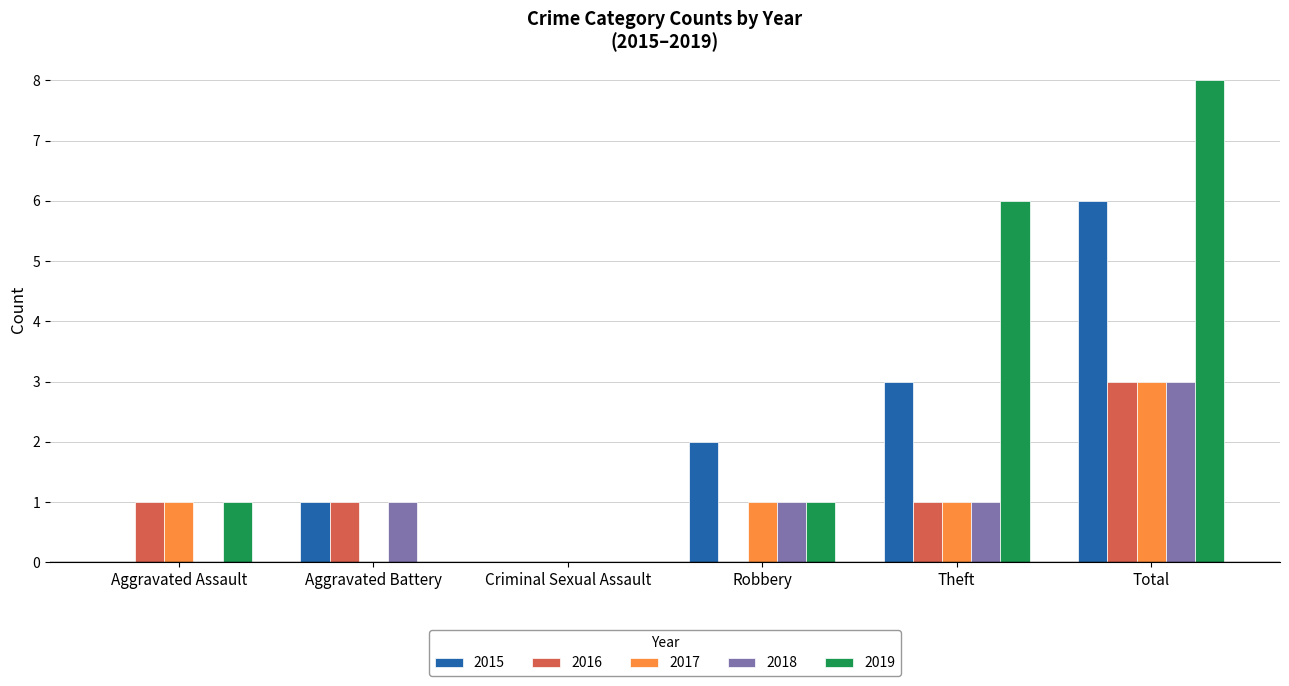

What is the sum of the 2016 values at Total and Theft?

4